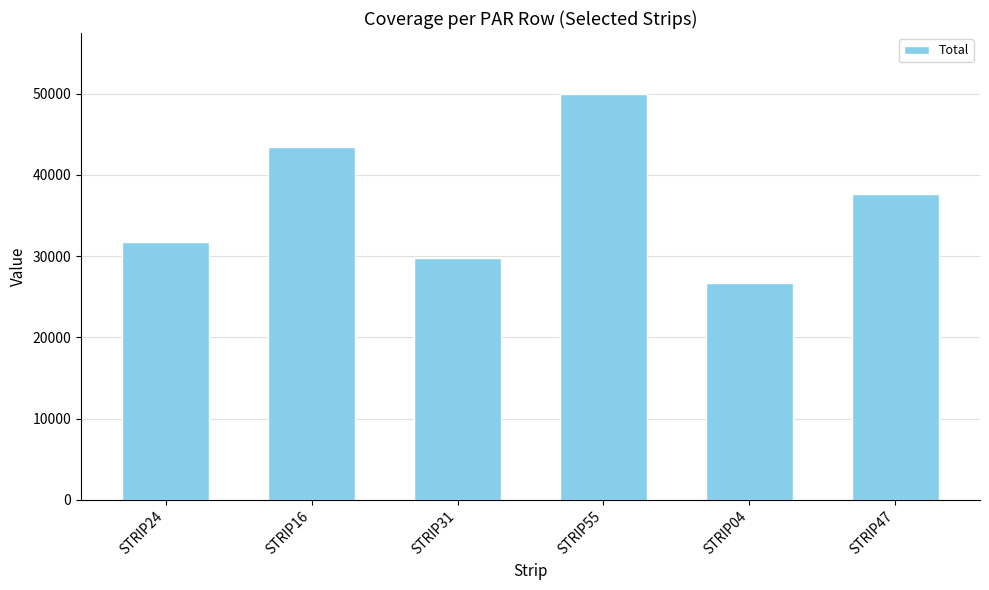

How many data points does each series have?

6